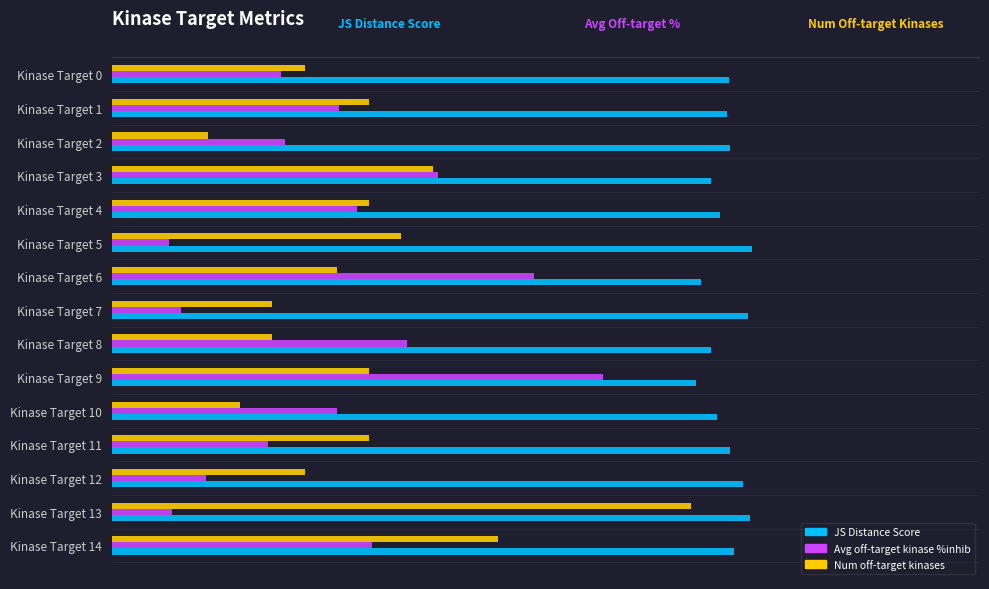

The Average off-target kinase %inhib series shows 0.1 at Kinase Target 13. True or false?

True